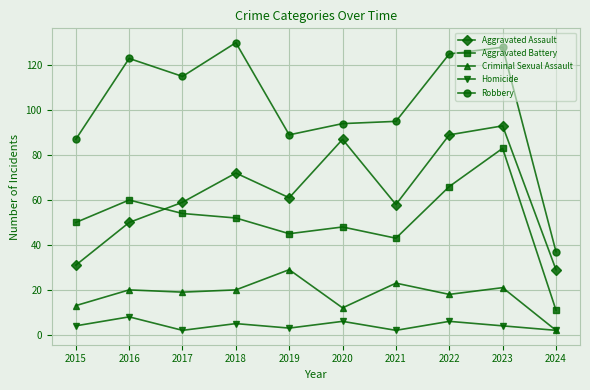

List the series in order of their peak value, highest first.

Robbery, Aggravated Assault, Aggravated Battery, Criminal Sexual Assault, Homicide